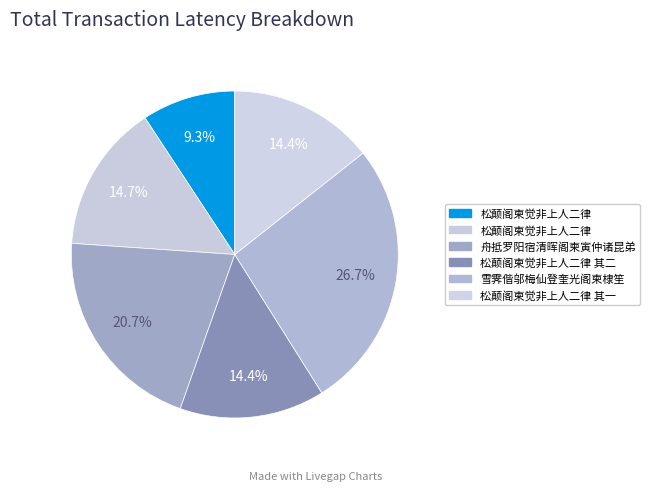

Count the number of slices in the pie.

6